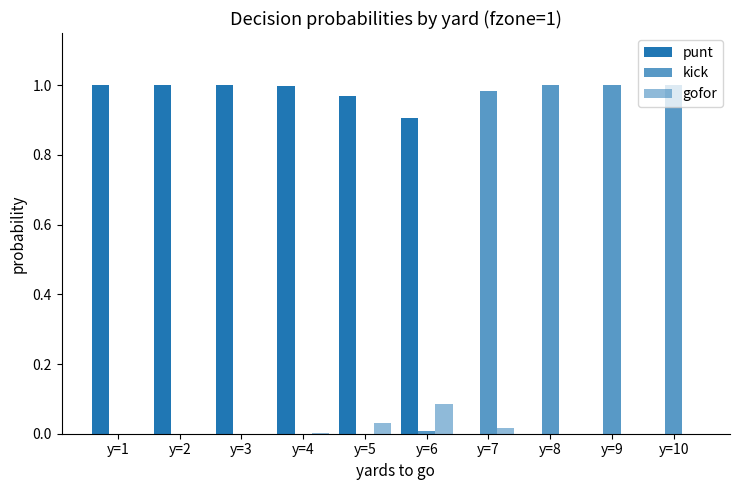

Reading right to left, extract all data points from this chart.

punt: y=10=0.0	y=9=0.0	y=8=0.0	y=7=0.0	y=6=0.9	y=5=1.0	y=4=1.0	y=3=1.0	y=2=1.0	y=1=1.0
kick: y=10=1.0	y=9=1.0	y=8=1.0	y=7=1.0	y=6=0.0	y=5=0.0	y=4=0.0	y=3=0.0	y=2=0.0	y=1=0.0
gofor: y=10=0.0	y=9=0.0	y=8=0.0	y=7=0.0	y=6=0.1	y=5=0.0	y=4=0.0	y=3=0.0	y=2=0.0	y=1=0.0